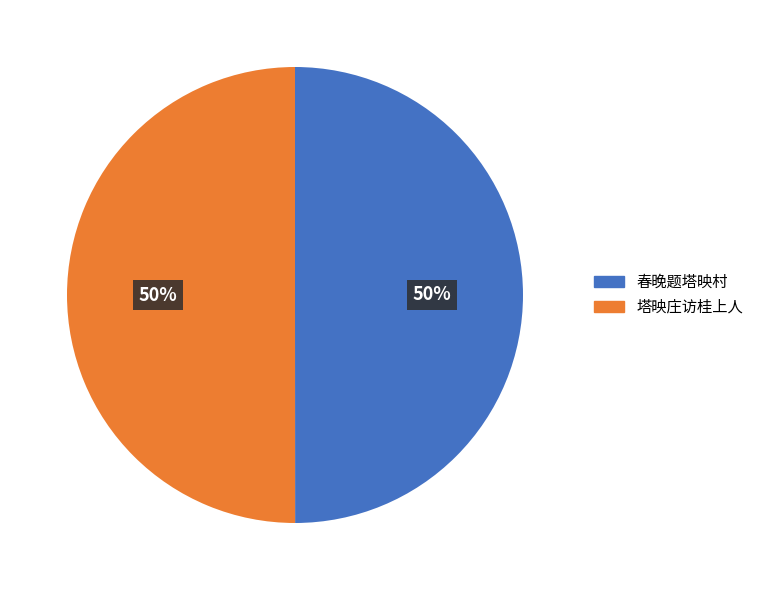

To the nearest percent, what portion does 春晚题塔映村 represent?

50%